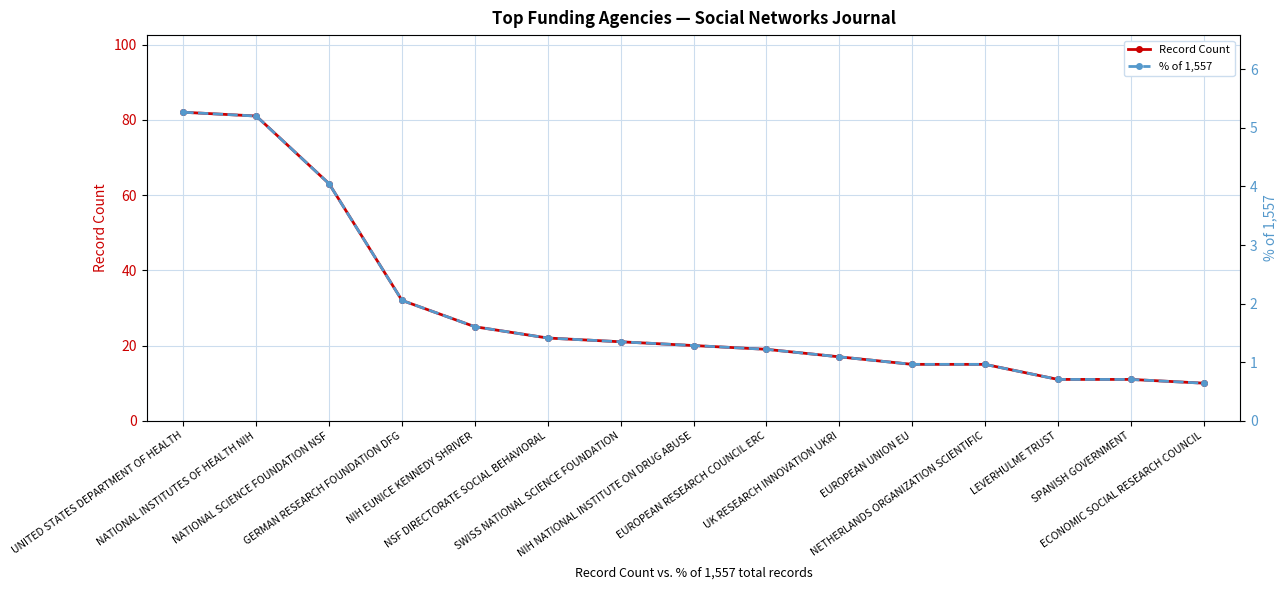

What is the label of the 2nd point from the left?

NATIONAL INSTITUTES OF HEALTH NIH